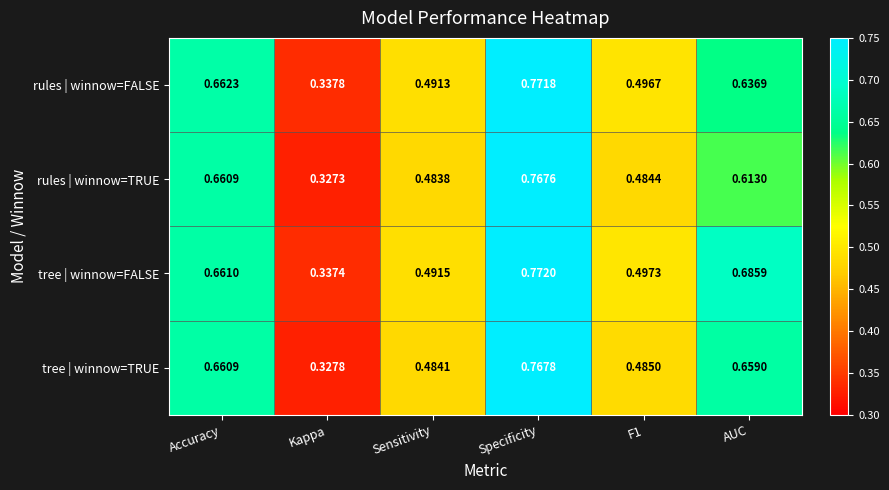

List the series in order of their peak value, lowest first.

rules | winnow=TRUE, tree | winnow=TRUE, rules | winnow=FALSE, tree | winnow=FALSE